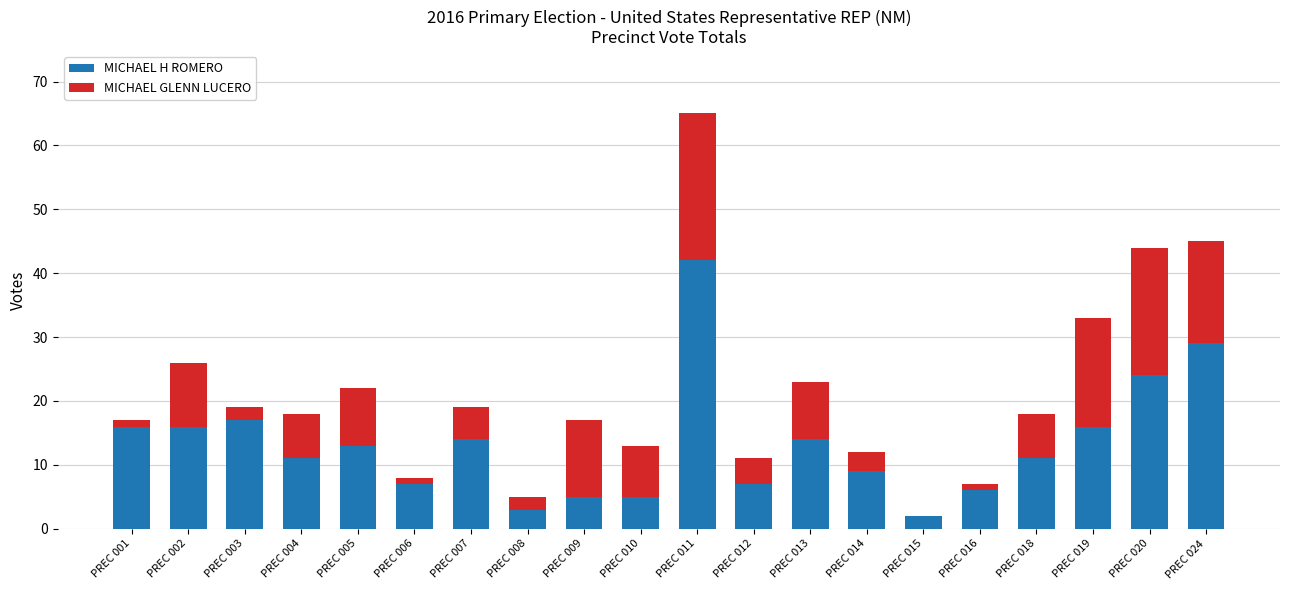

What is the total value across all series at PREC 024?

45